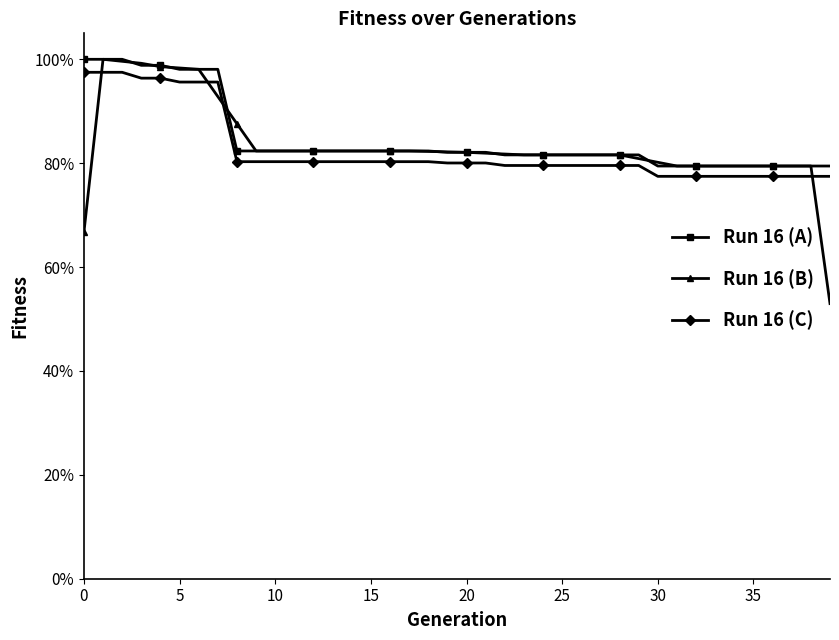

Does the chart display data point markers on the line(s)?

Yes